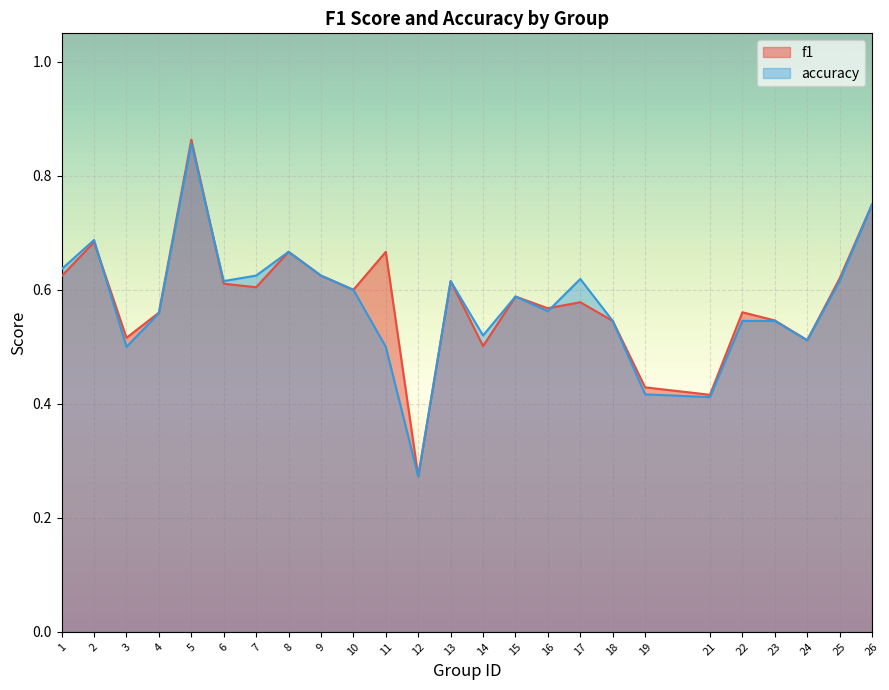

Does the chart display data point markers on the line(s)?

No